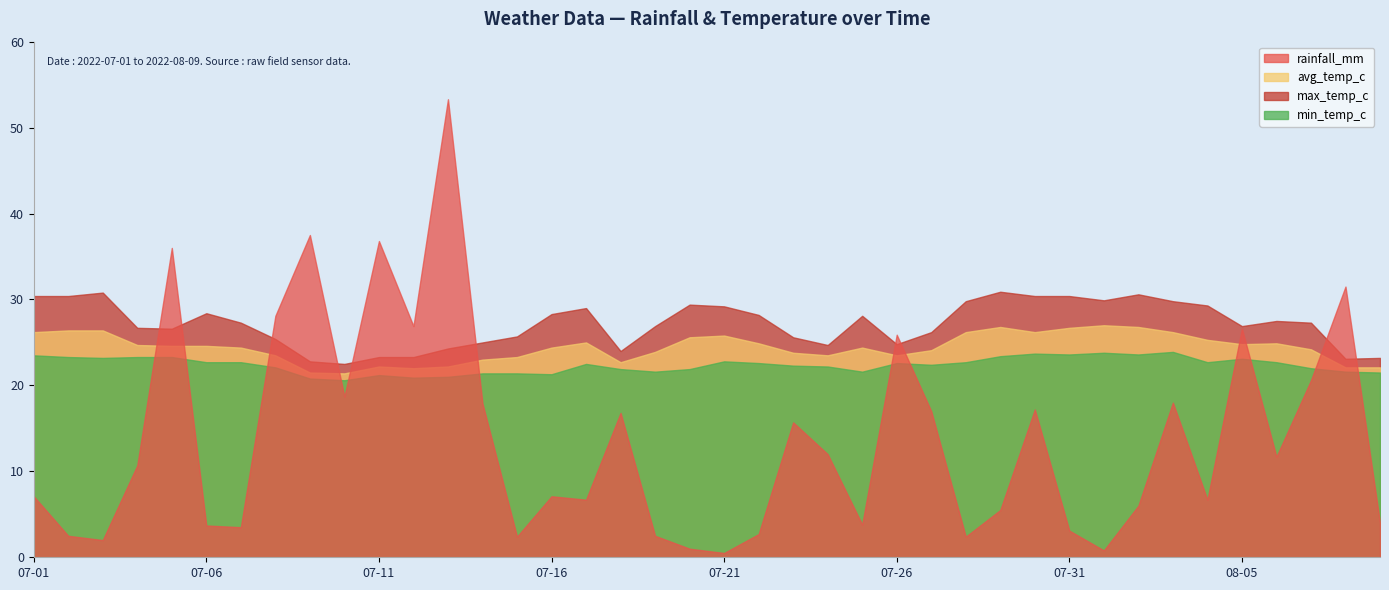

Which series has the largest total across all categories?

max_temp_c